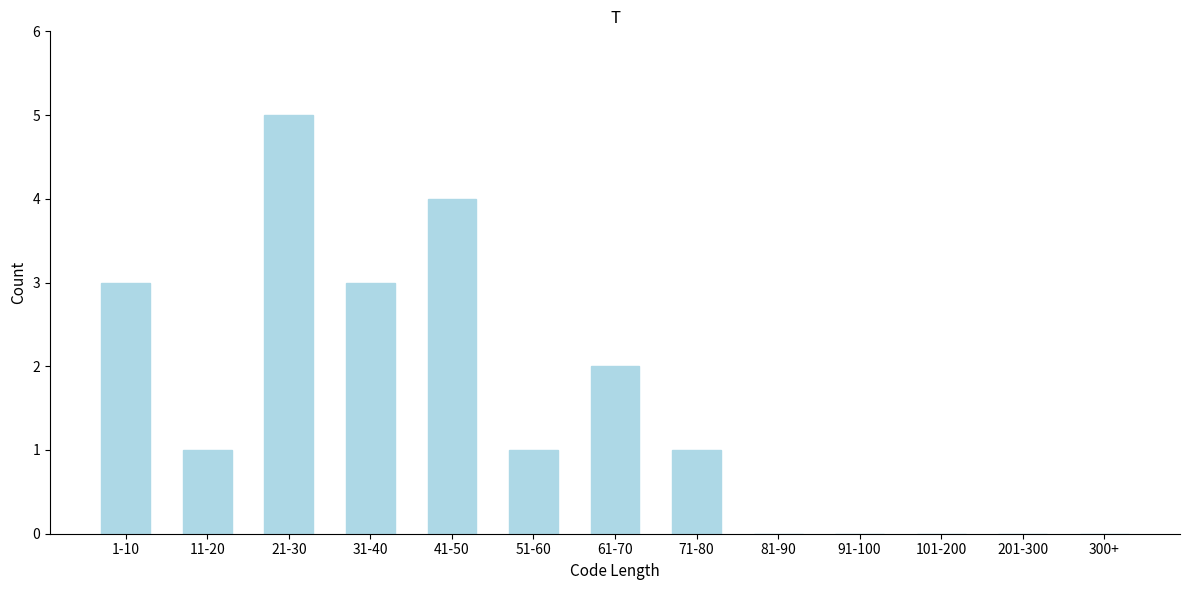

Reading right to left, transcribe all the data shown in this chart.

300+=0	201-300=0	101-200=0	91-100=0	81-90=0	71-80=1	61-70=2	51-60=1	41-50=4	31-40=3	21-30=5	11-20=1	1-10=3